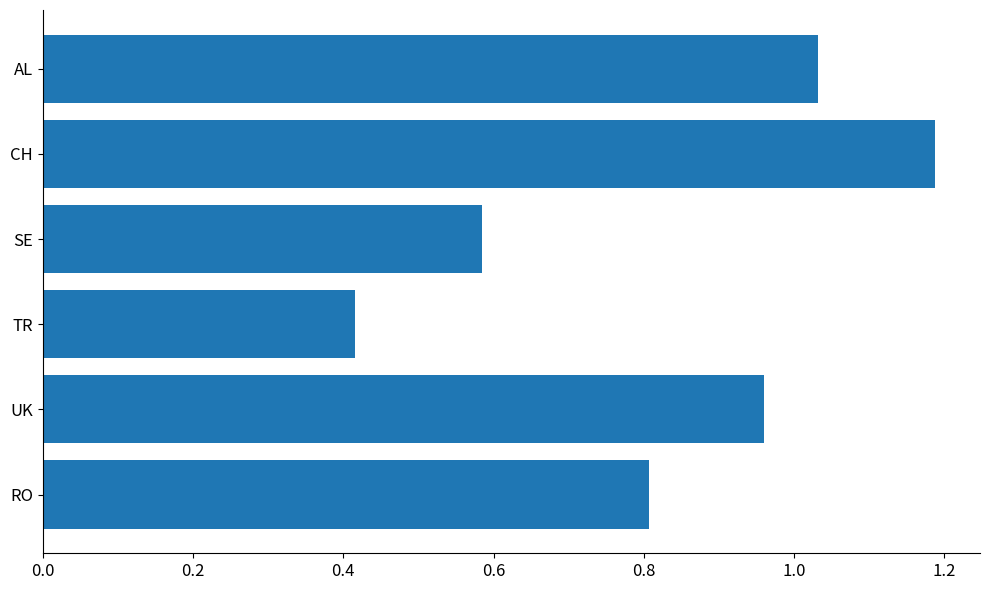

The value at CH is 1.2. True or false?

True